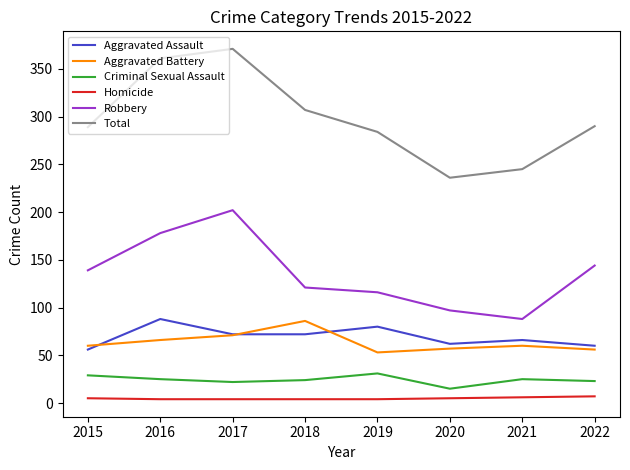

What is the difference between the Criminal Sexual Assault values at 2019 and 2018?

7